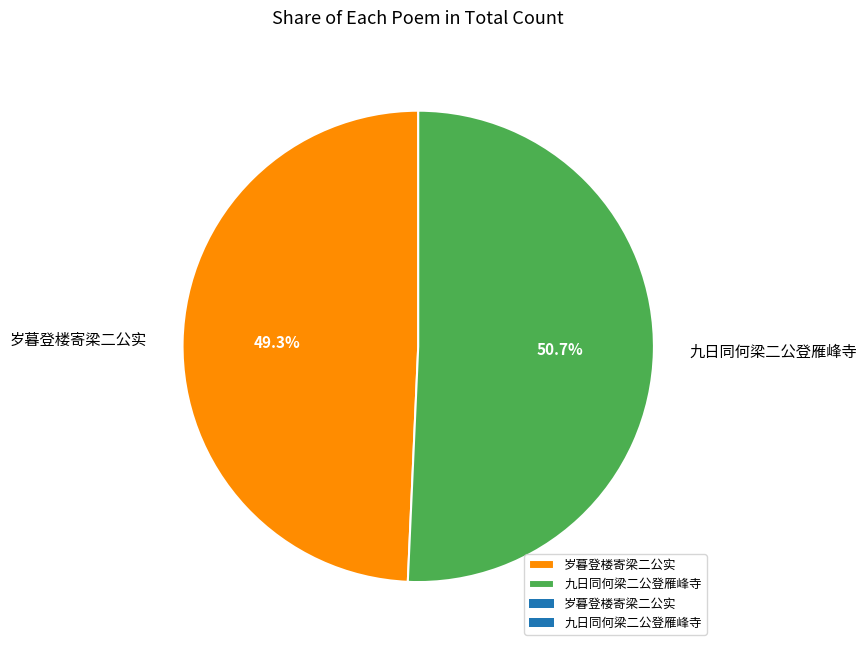

Approximately how many times larger is the value at 岁暮登楼寄梁二公实 compared to 九日同何梁二公登雁峰寺?

1.0